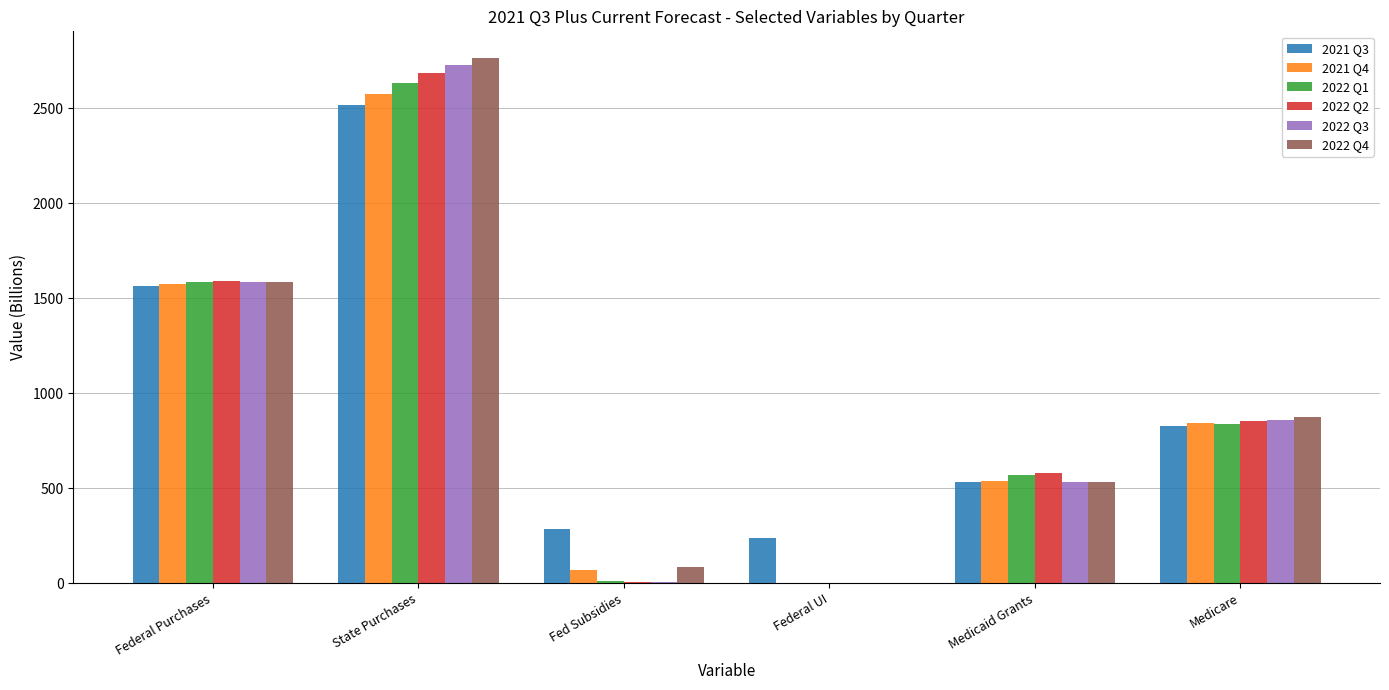

How many values in the 2022 Q1 series exceed 840?

3